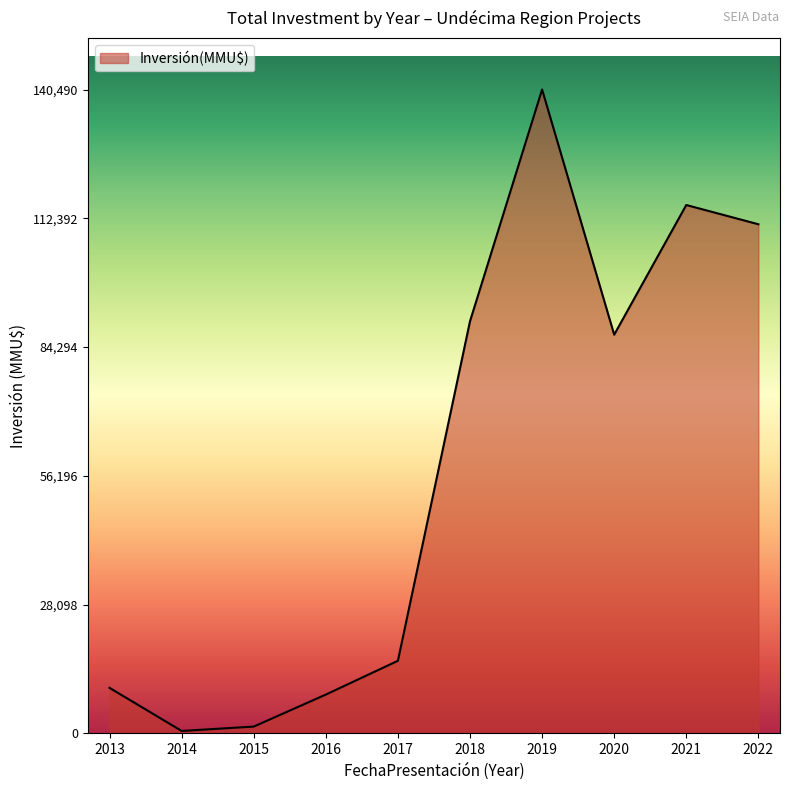

What is the ratio of the value at 2018 to the value at 2017?

5.7